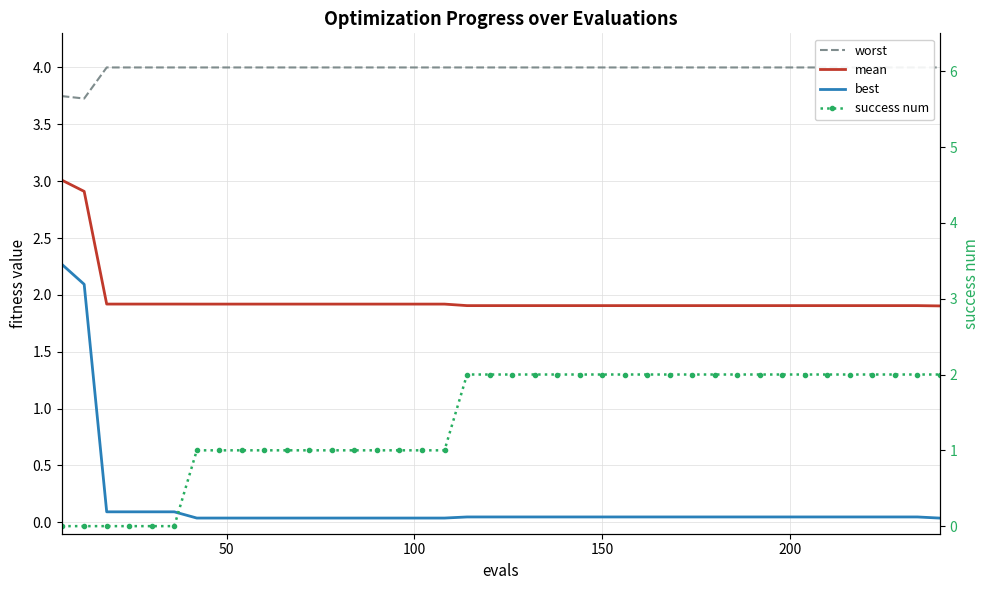

Reading left to right, transcribe all the data shown in this chart.

worst: 3.7	3.7	4.0	4.0	4.0	4.0	4.0	4.0	4.0	4.0	4.0	4.0	4.0	4.0	4.0	4.0	4.0	4.0	4.0	4.0	4.0	4.0	4.0	4.0	4.0	4.0	4.0	4.0	4.0	4.0	4.0	4.0	4.0	4.0	4.0	4.0	4.0	4.0	4.0	4.0
mean: 3.0	2.9	1.9	1.9	1.9	1.9	1.9	1.9	1.9	1.9	1.9	1.9	1.9	1.9	1.9	1.9	1.9	1.9	1.9	1.9	1.9	1.9	1.9	1.9	1.9	1.9	1.9	1.9	1.9	1.9	1.9	1.9	1.9	1.9	1.9	1.9	1.9	1.9	1.9	1.9
best: 2.3	2.1	0.1	0.1	0.1	0.1	0.0	0.0	0.0	0.0	0.0	0.0	0.0	0.0	0.0	0.0	0.0	0.0	0.0	0.0	0.0	0.0	0.0	0.0	0.0	0.0	0.0	0.0	0.0	0.0	0.0	0.0	0.0	0.0	0.0	0.0	0.0	0.0	0.0	0.0
success num: 0.0	0.0	0.0	0.0	0.0	0.0	1.0	1.0	1.0	1.0	1.0	1.0	1.0	1.0	1.0	1.0	1.0	1.0	2.0	2.0	2.0	2.0	2.0	2.0	2.0	2.0	2.0	2.0	2.0	2.0	2.0	2.0	2.0	2.0	2.0	2.0	2.0	2.0	2.0	2.0